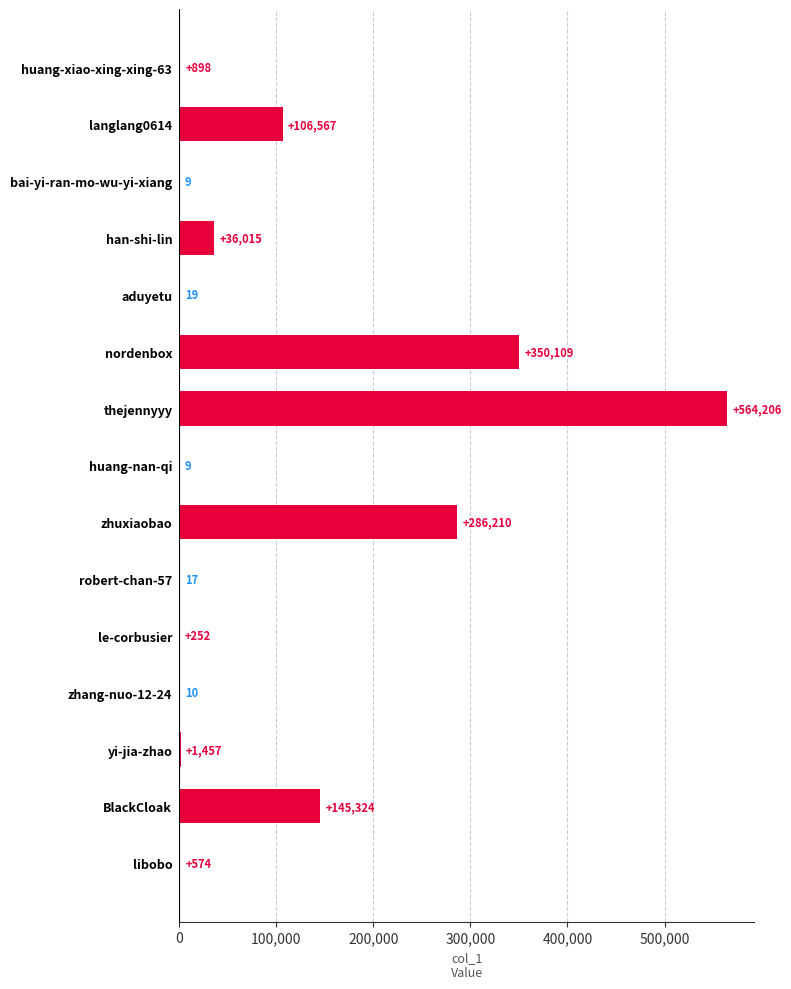

What is the sum of the values at robert-chan-57 and huang-nan-qi?

26